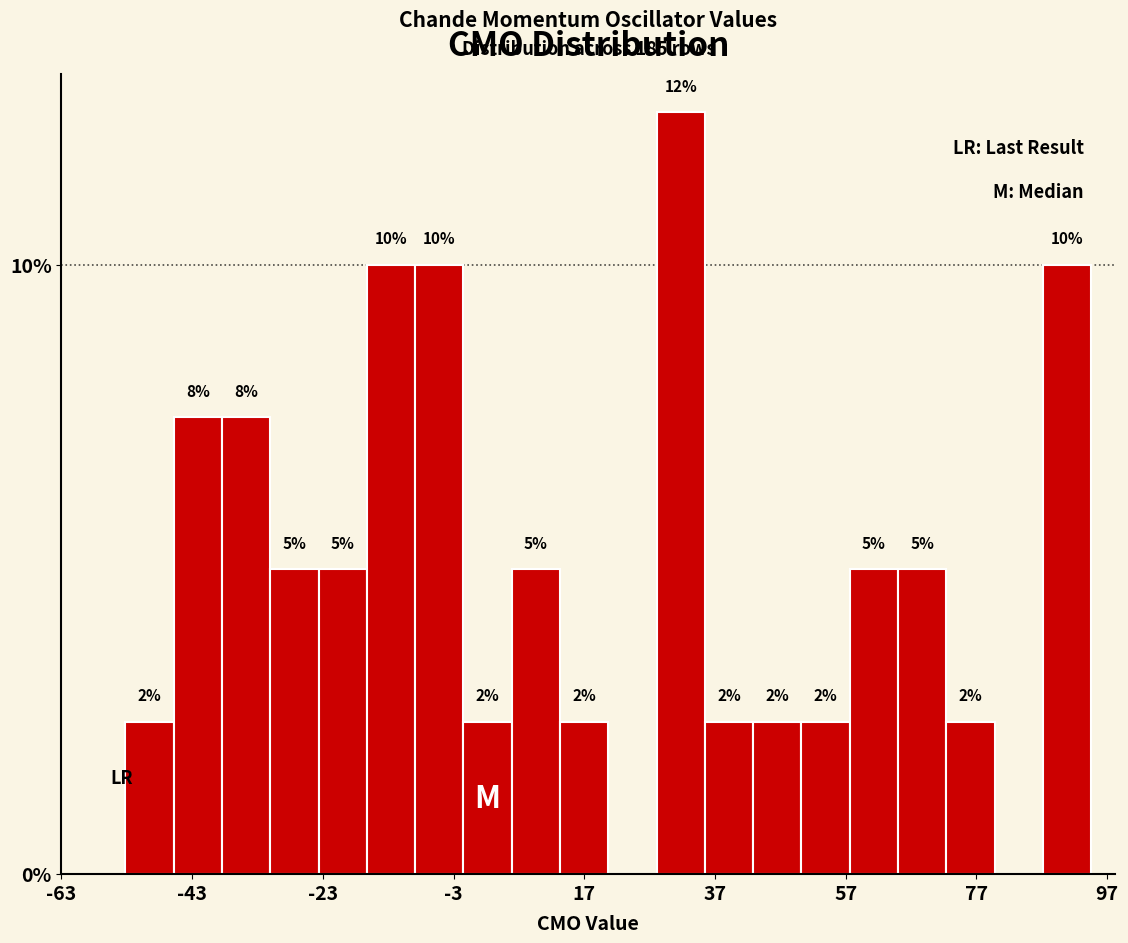

Read against the x-axis, roughly where is the centre of the tallest bar?

32